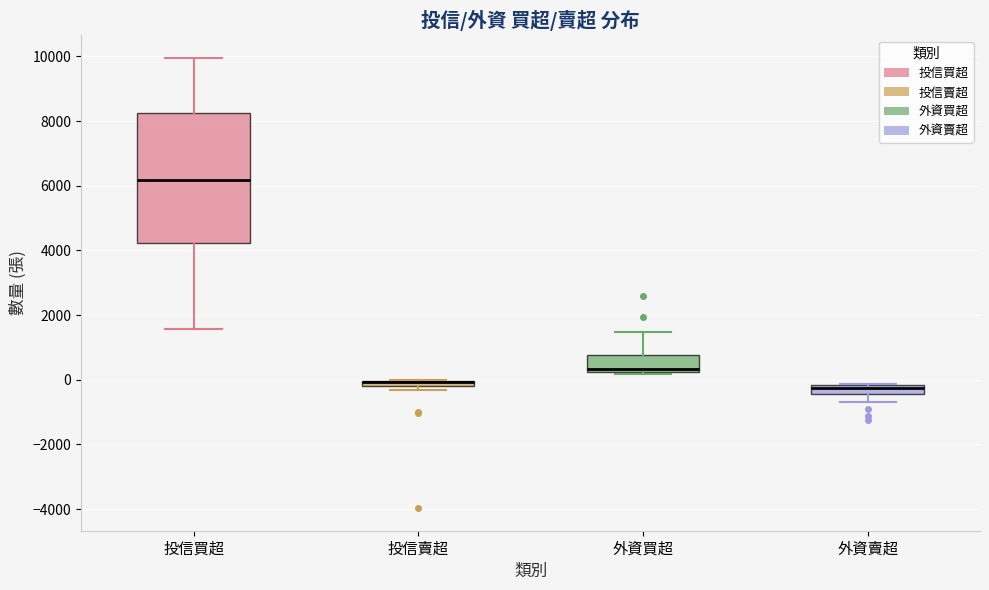

Where is the lower edge of the box for 投信賣超 on the y-axis? The values are not printed on the chart, so give them approximately, as read against the axis.

-200